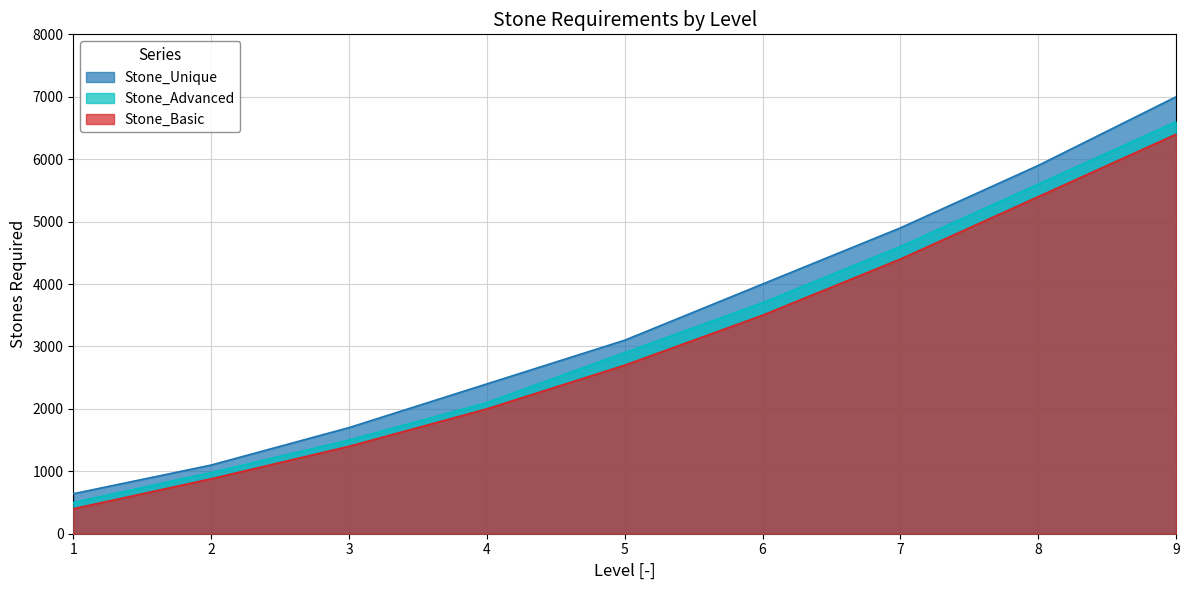

Which series changed the most between 2 and 7?

Stone_Unique